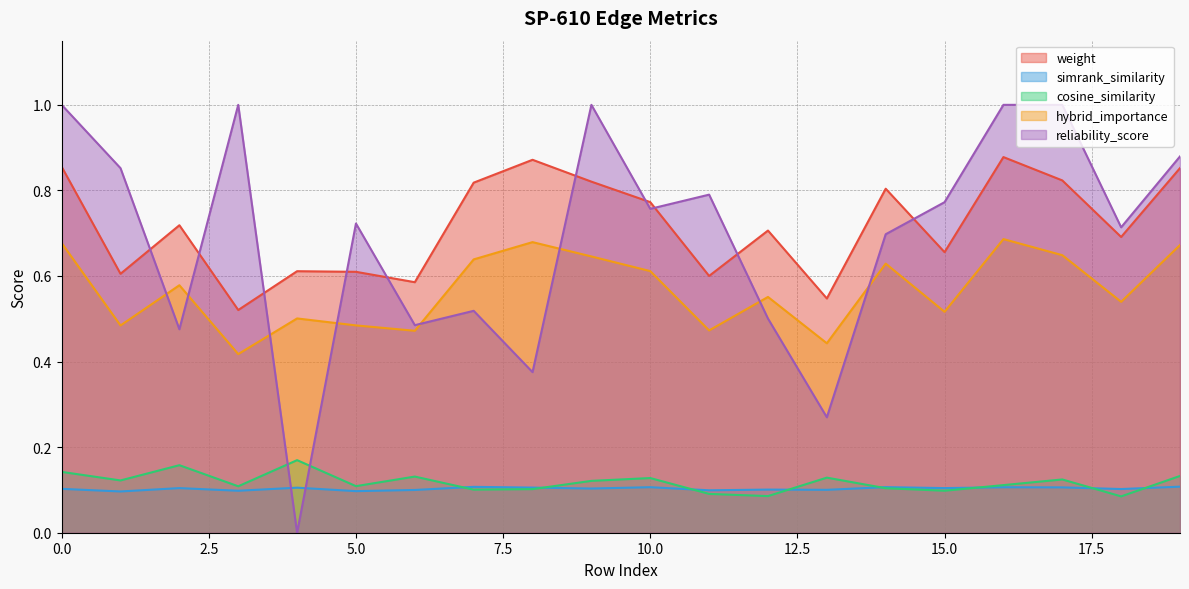

Is it true that simrank_similarity equals 0.1 at 1?

True